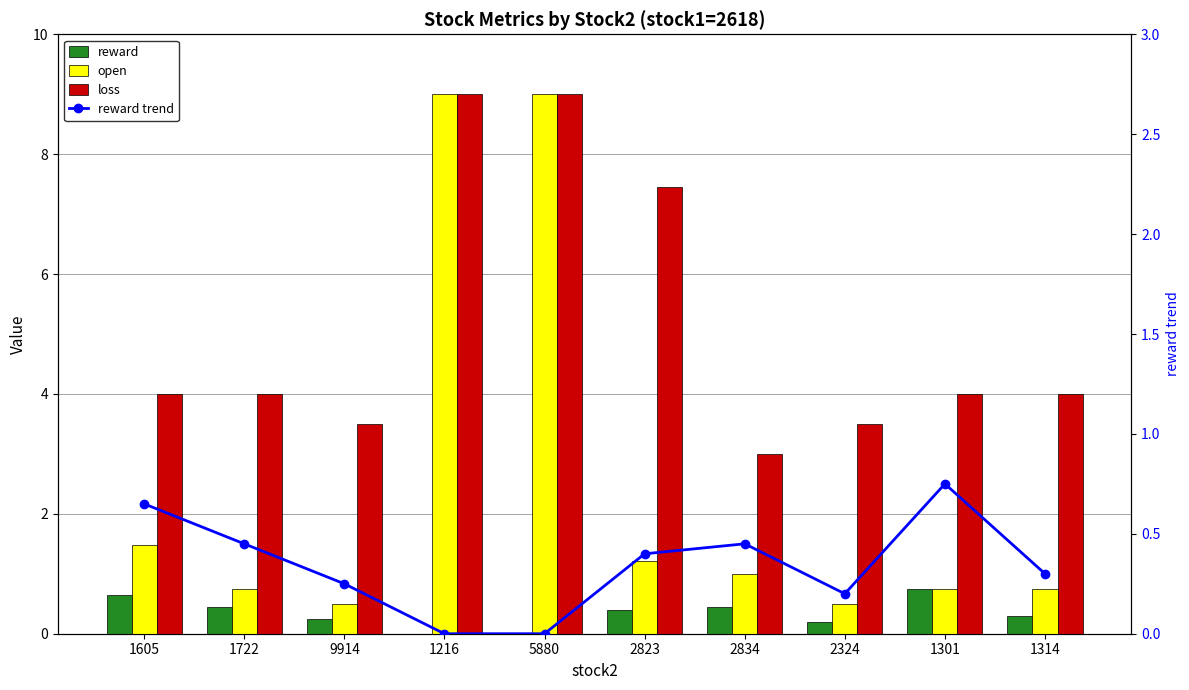

The value of loss at 5880 is 1.8. True or false?

False